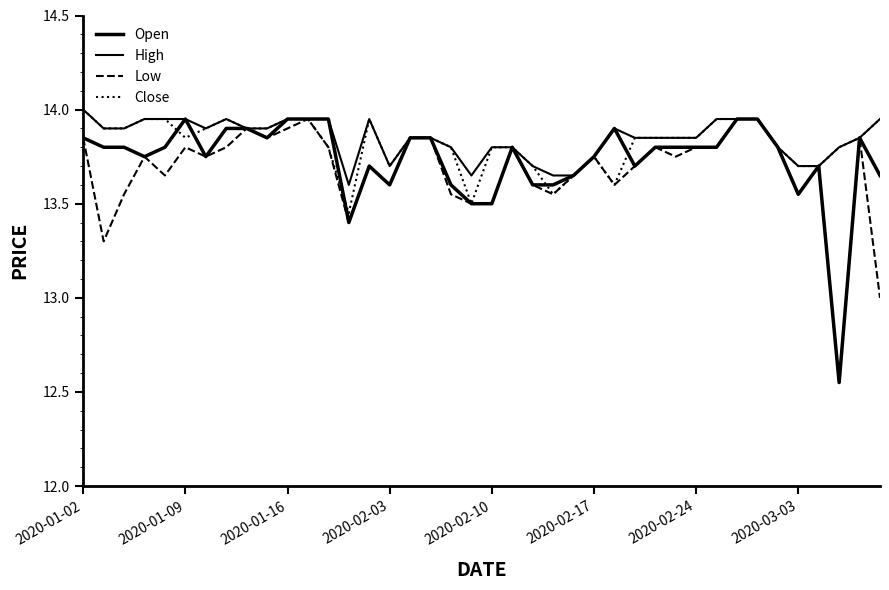

At which label does Low first exceed 13?

2020-01-02